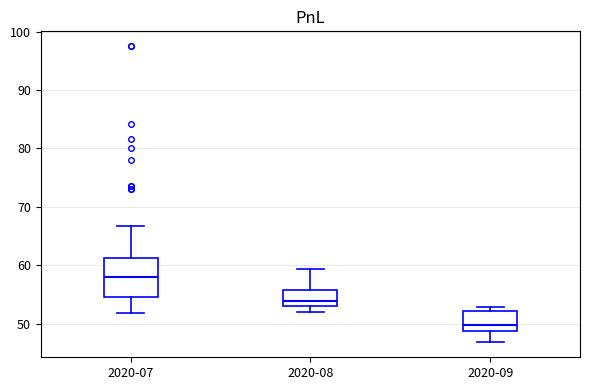

Which box is the tallest, from its lower edge to its upper edge?

2020-07